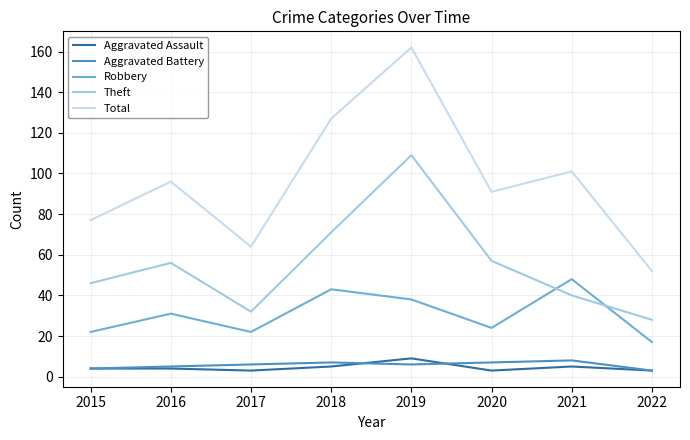

Is this an area chart (filled region under the line)?

No